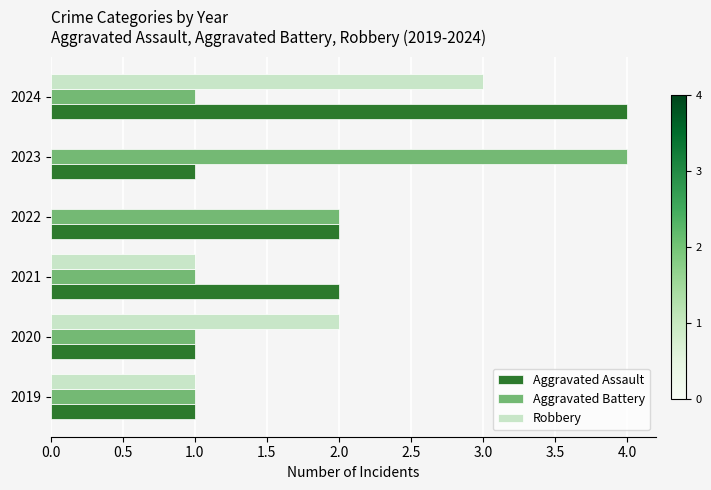

At which category is the sum across all series the highest?

2024